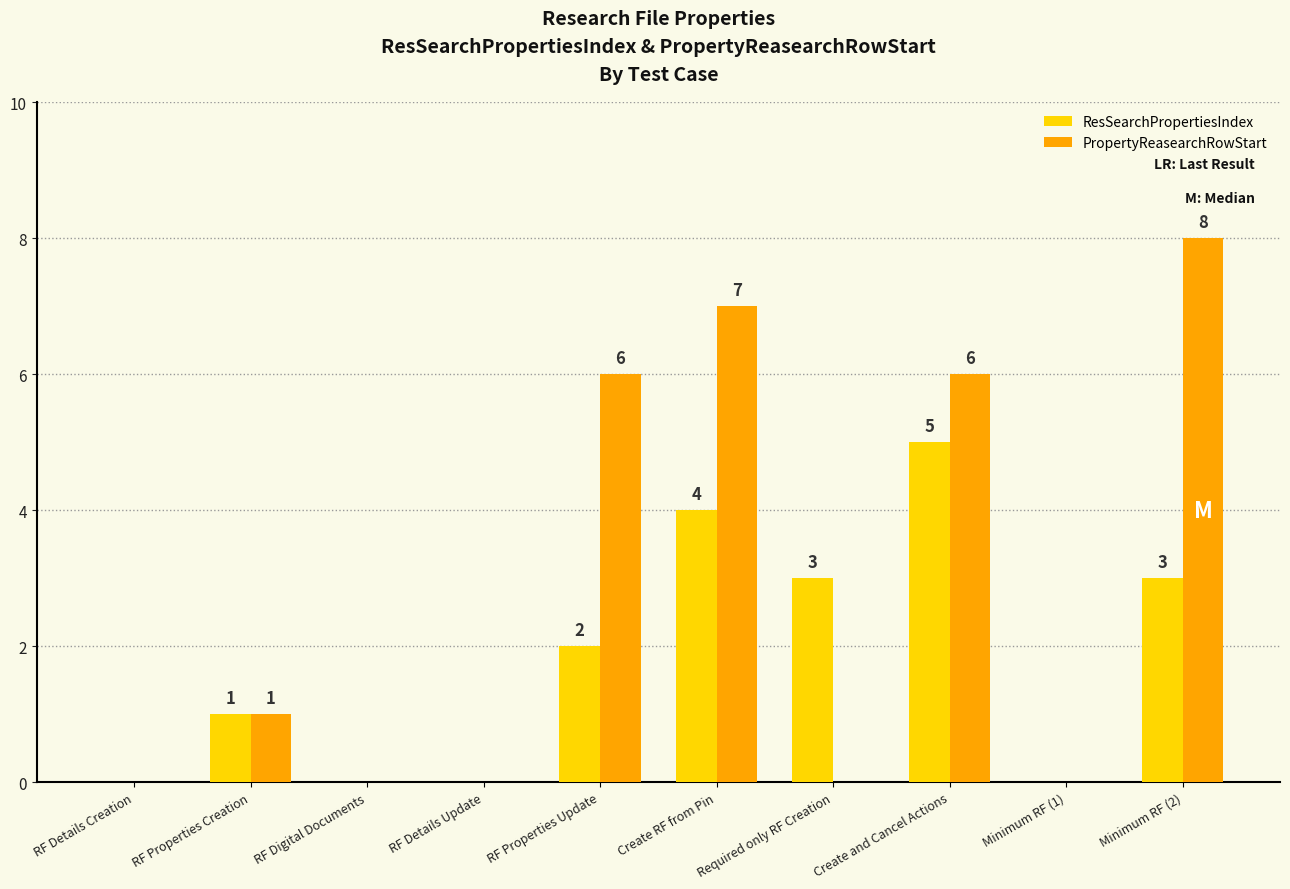

Which series has the largest total across all categories?

PropertyReasearchRowStart